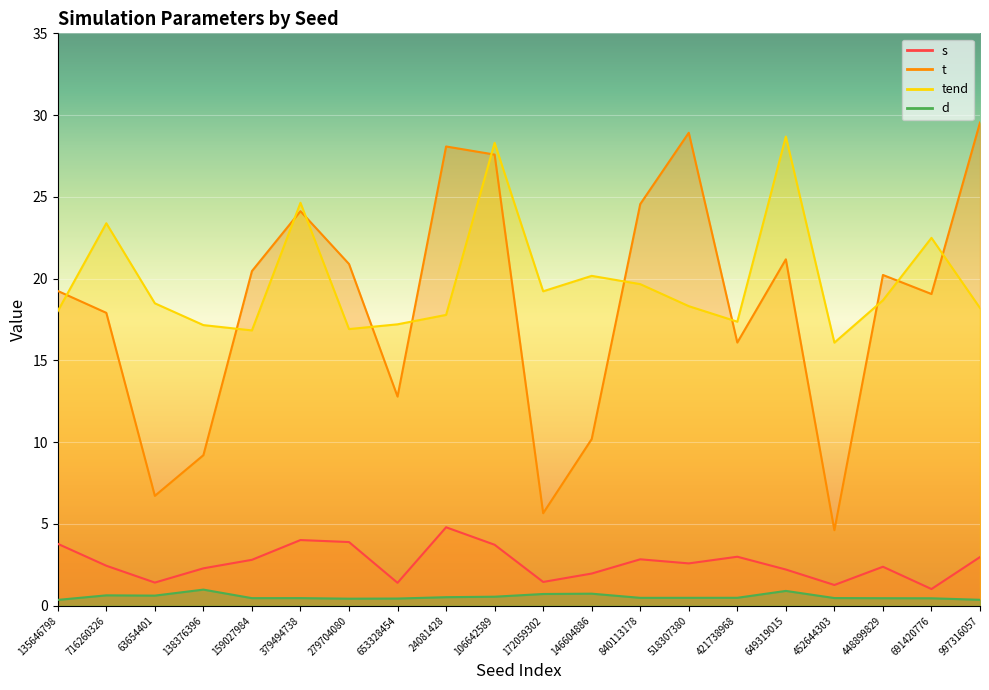

What is the total value across all series at 716260326?

44.4